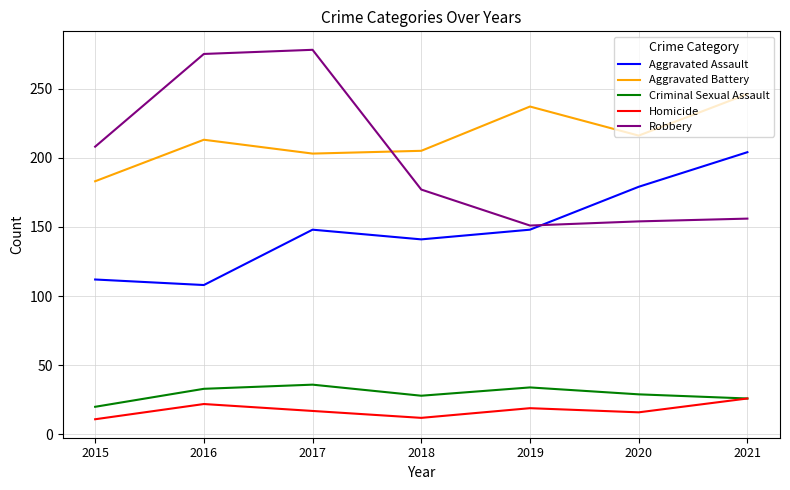

In Aggravated Battery, how many points are higher than both neighbors (excluding endpoints)?

2